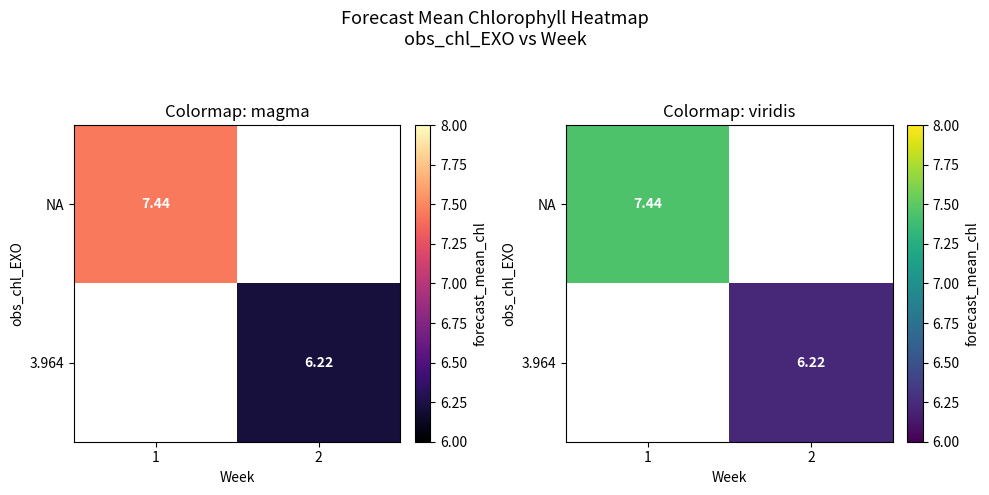

What is the maximum value shown in the chart?

7.4